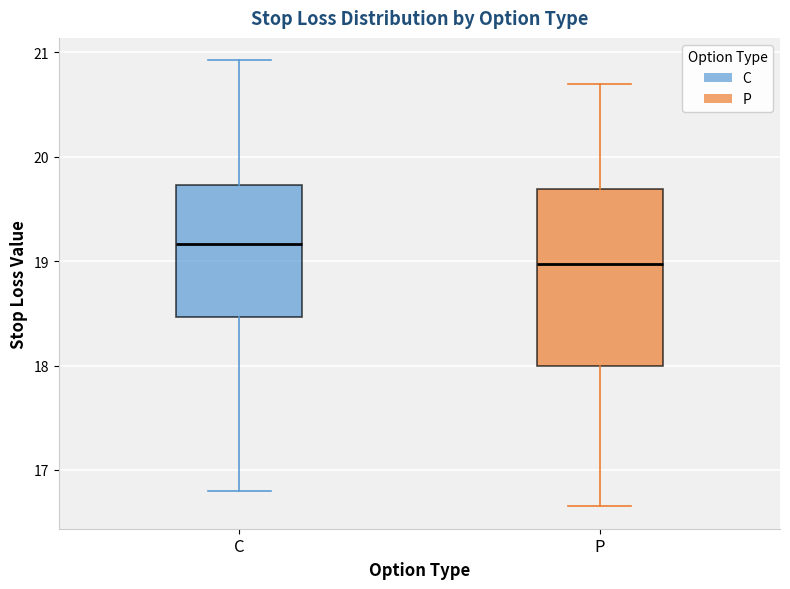

Comparing the boxes themselves (not the whiskers), which one is the tallest?

P